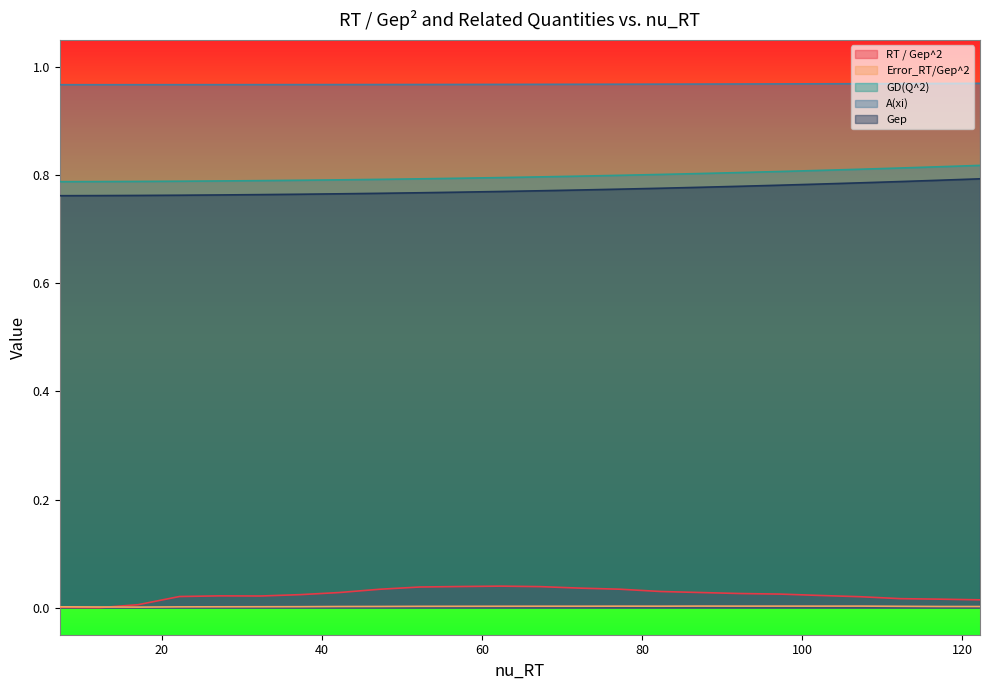

Is it true that A(xi) equals 0.3 at 67.313362298437?

False